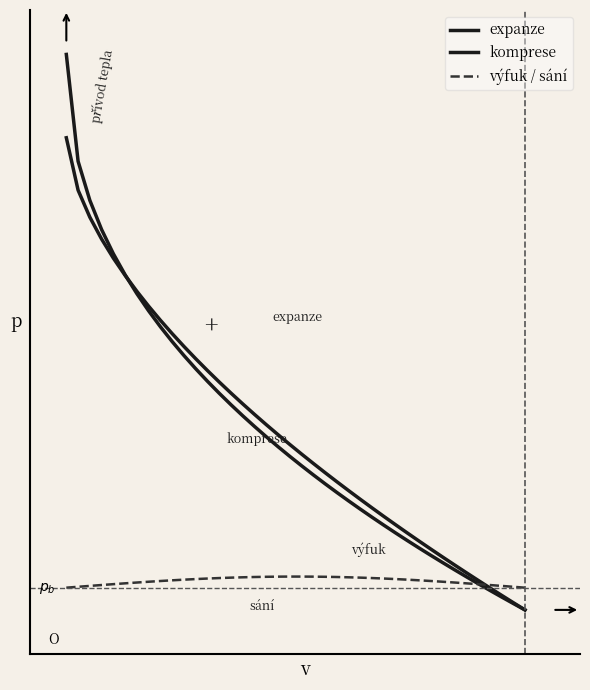

What are all the series names shown in the legend?

expanze, komprese, výfuk / sání